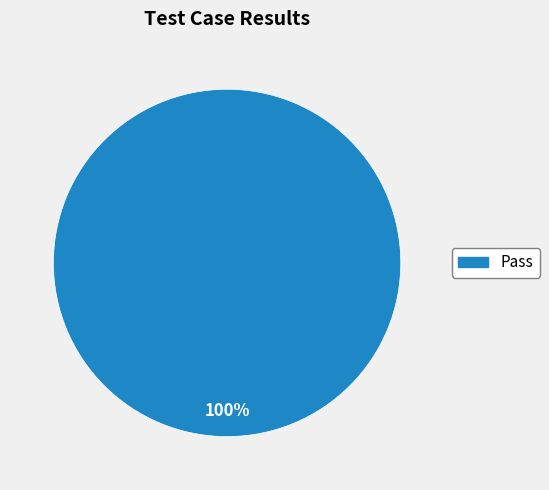

Does any single category account for the majority?

Yes